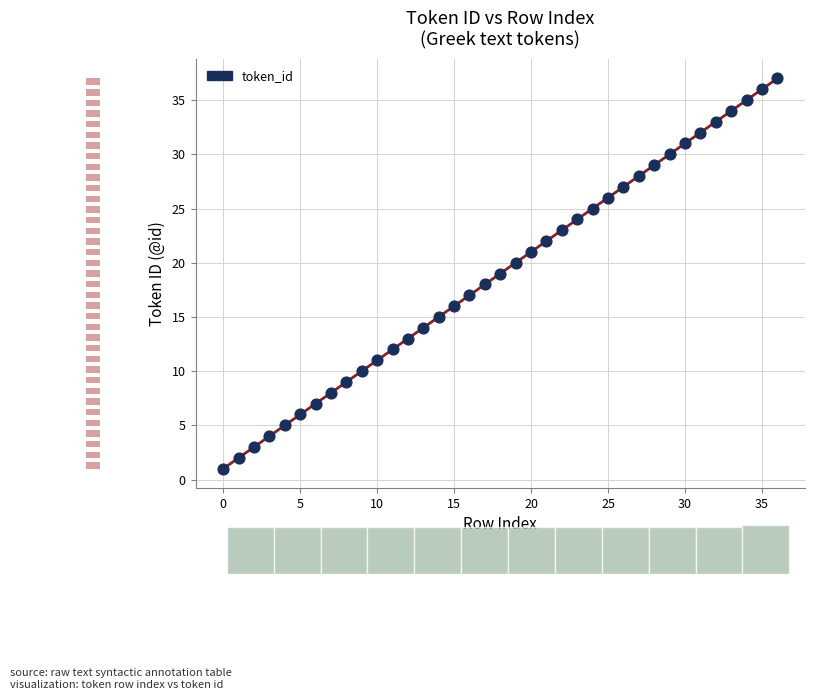

How many data points are displayed?

37